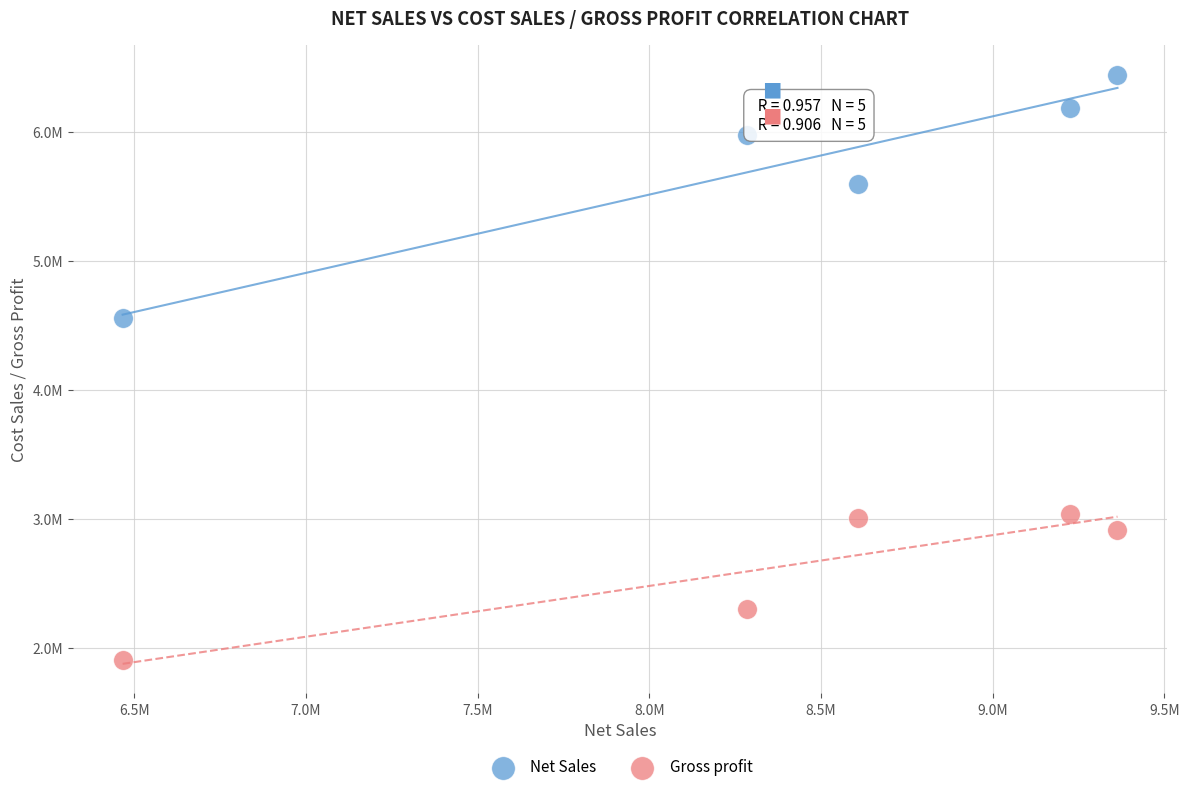

What are all the series names shown in the legend?

Net Sales, Gross profit